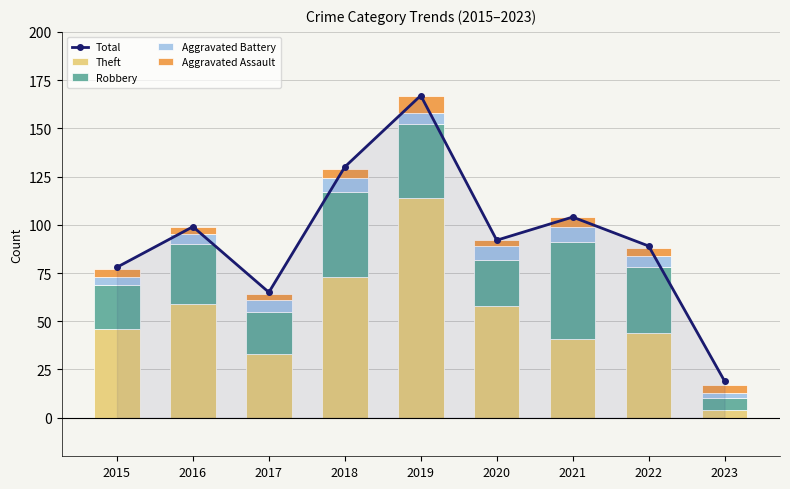

Which series has the largest total across all categories?

Total